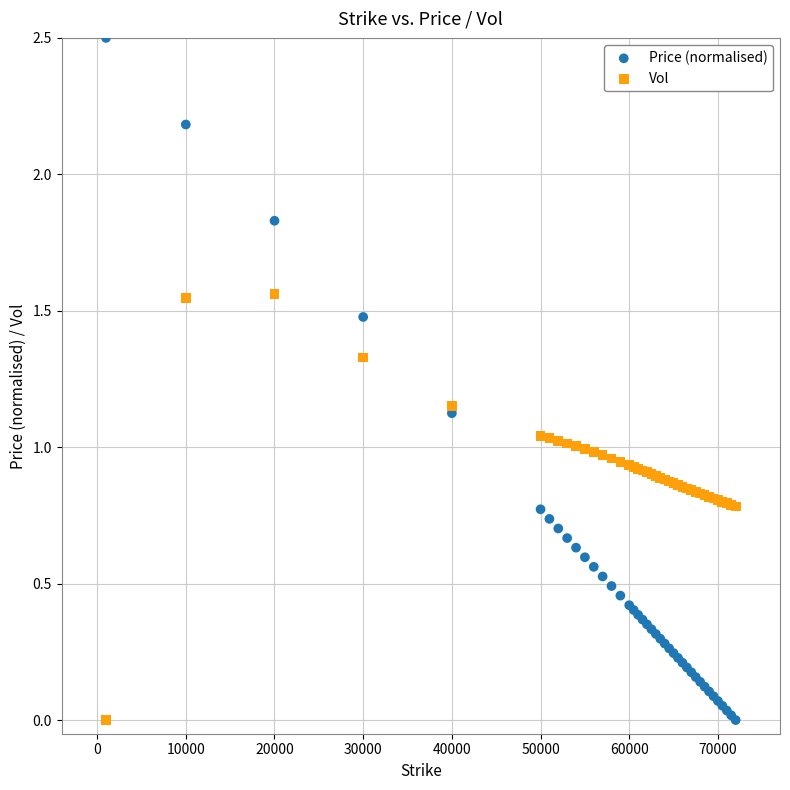

Which series has the largest Y range (max minus min)?

Price (normalised)